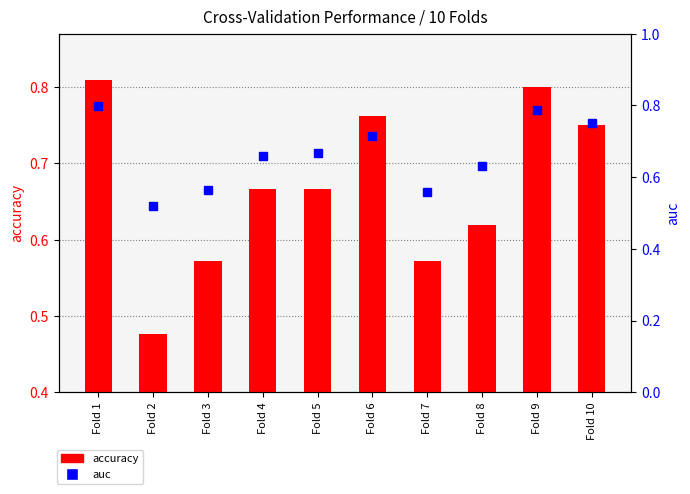

List the series in order of their overall mean, lowest first.

auc, accuracy